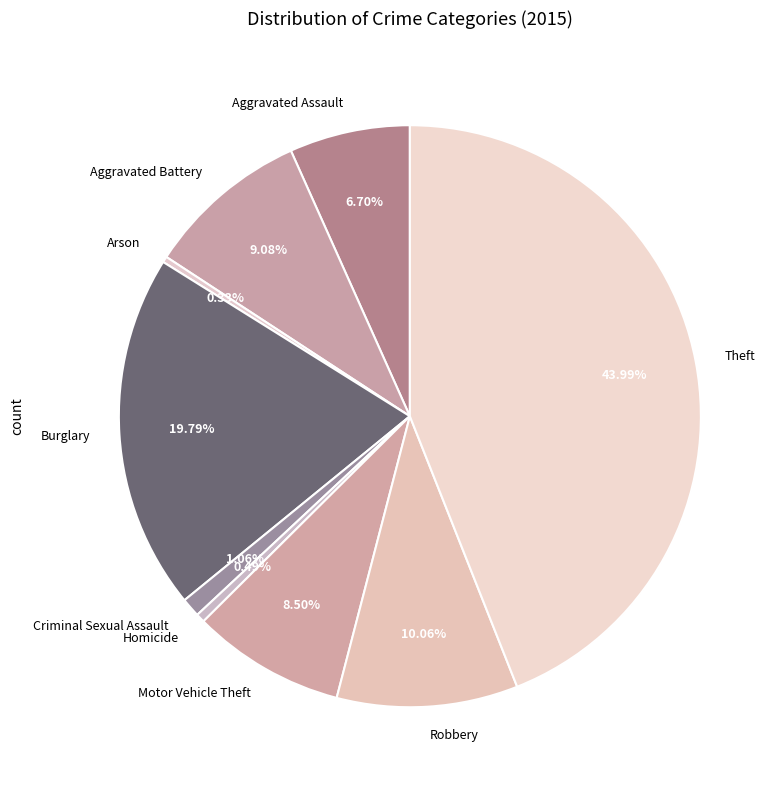

Is Aggravated Assault the majority of the pie?

No